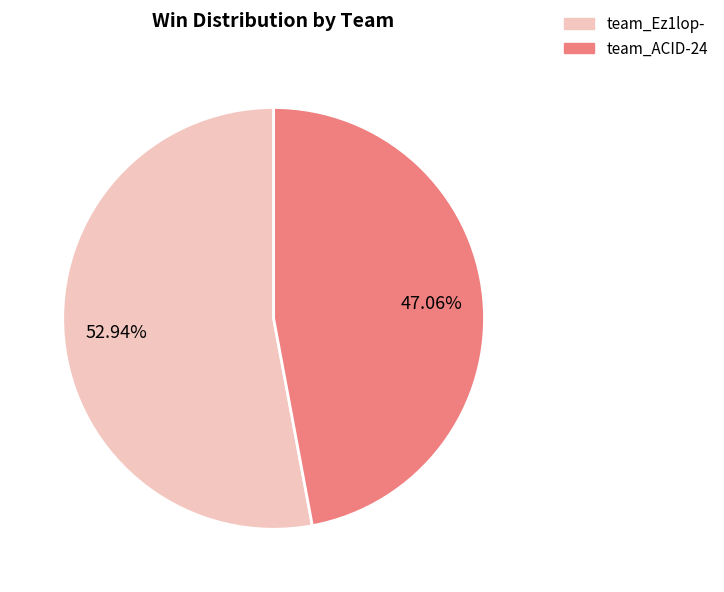

Which slice is the smallest?

team_ACID-24